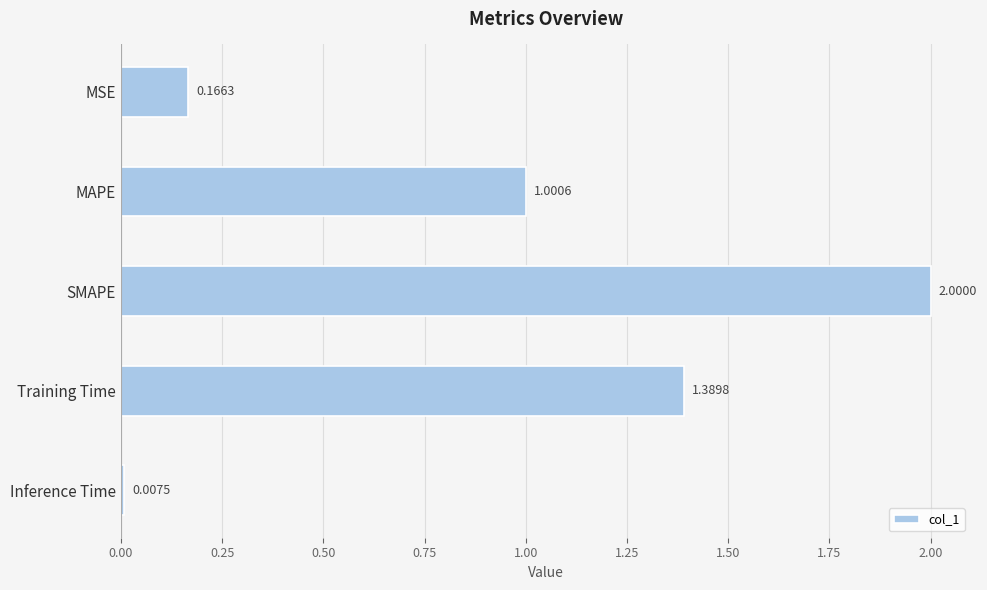

How many bars are there in total?

5